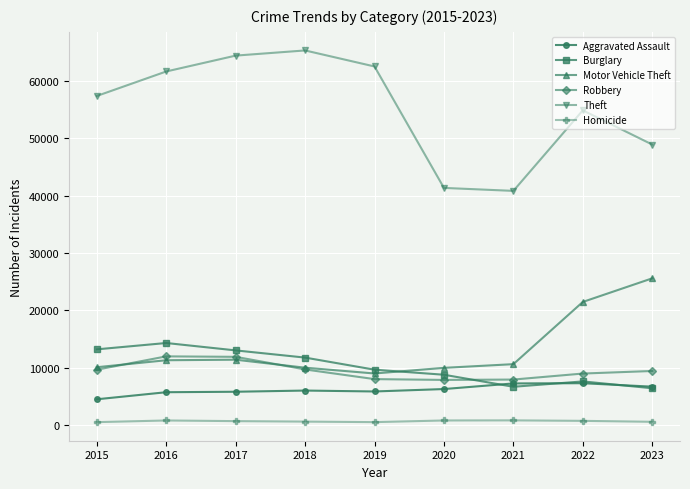

Rank the series at 2016 from lowest to highest value.

Homicide, Aggravated Assault, Motor Vehicle Theft, Robbery, Burglary, Theft